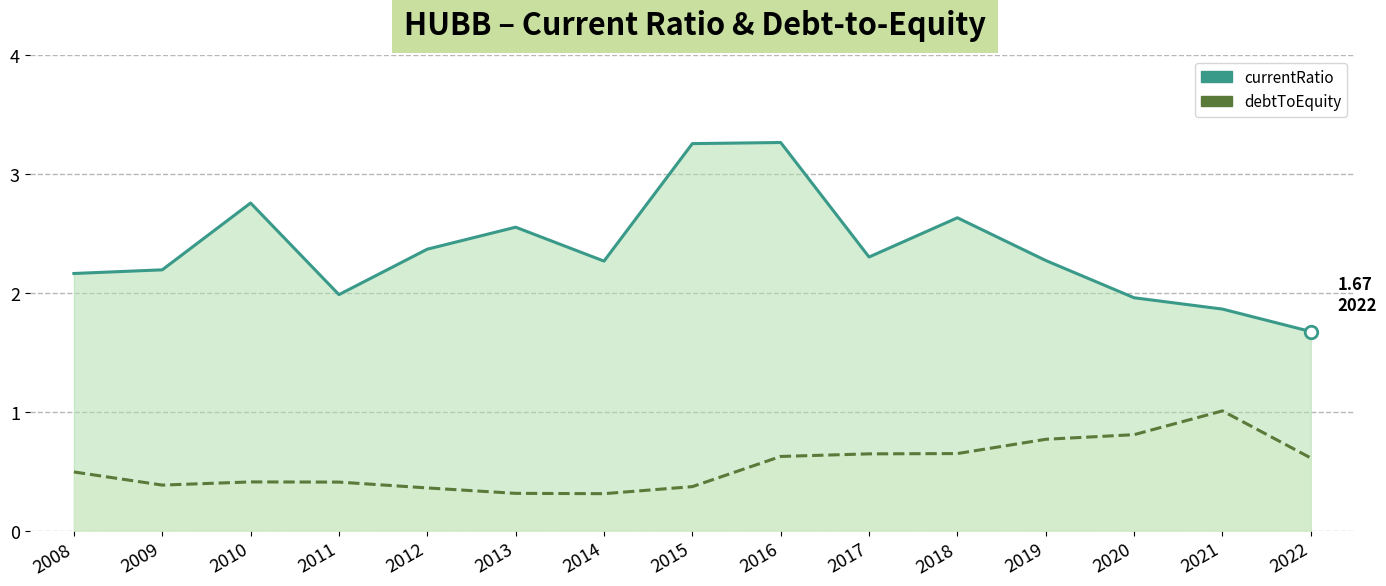

Which series changed the most between 2009 and 2010?

currentRatio